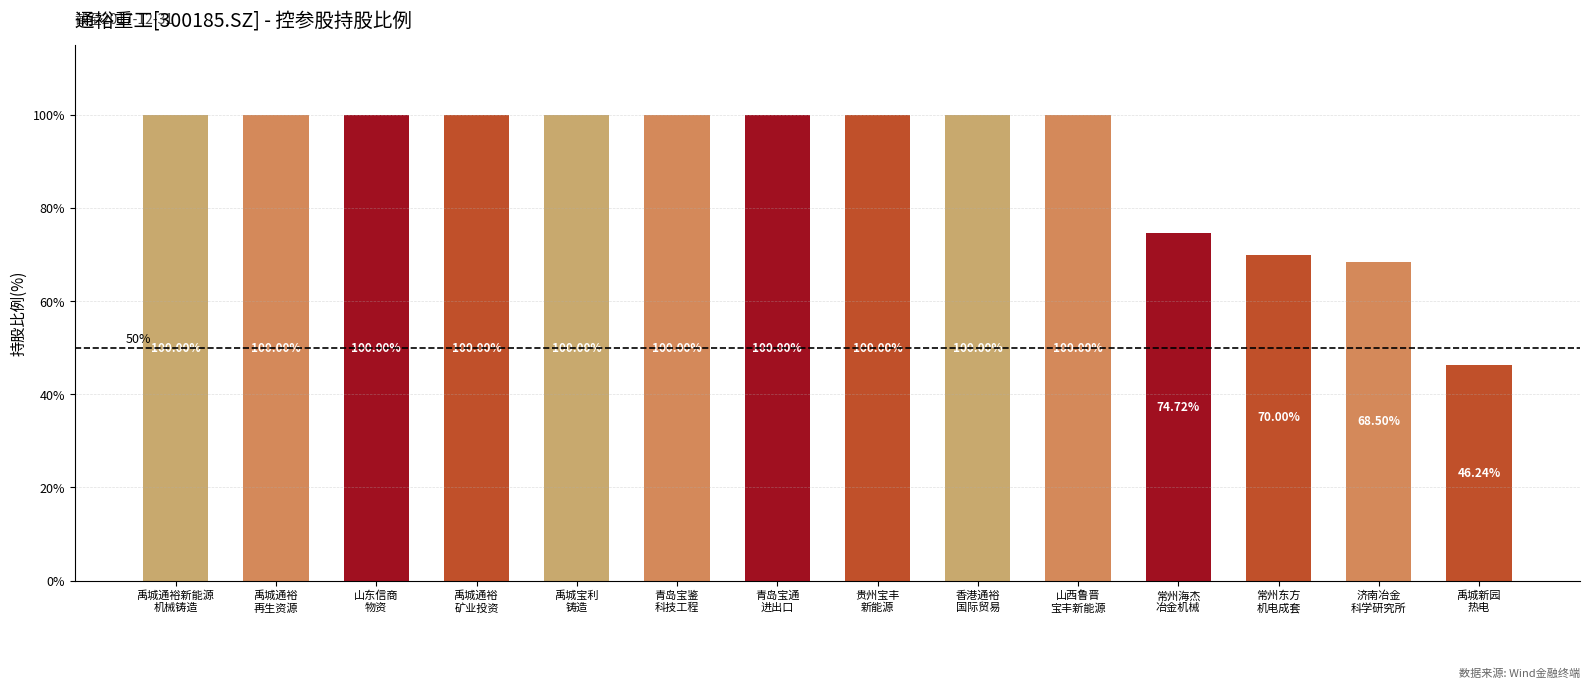

The chart shows a value of 100.0 at 香港通裕
国际贸易. True or false?

True